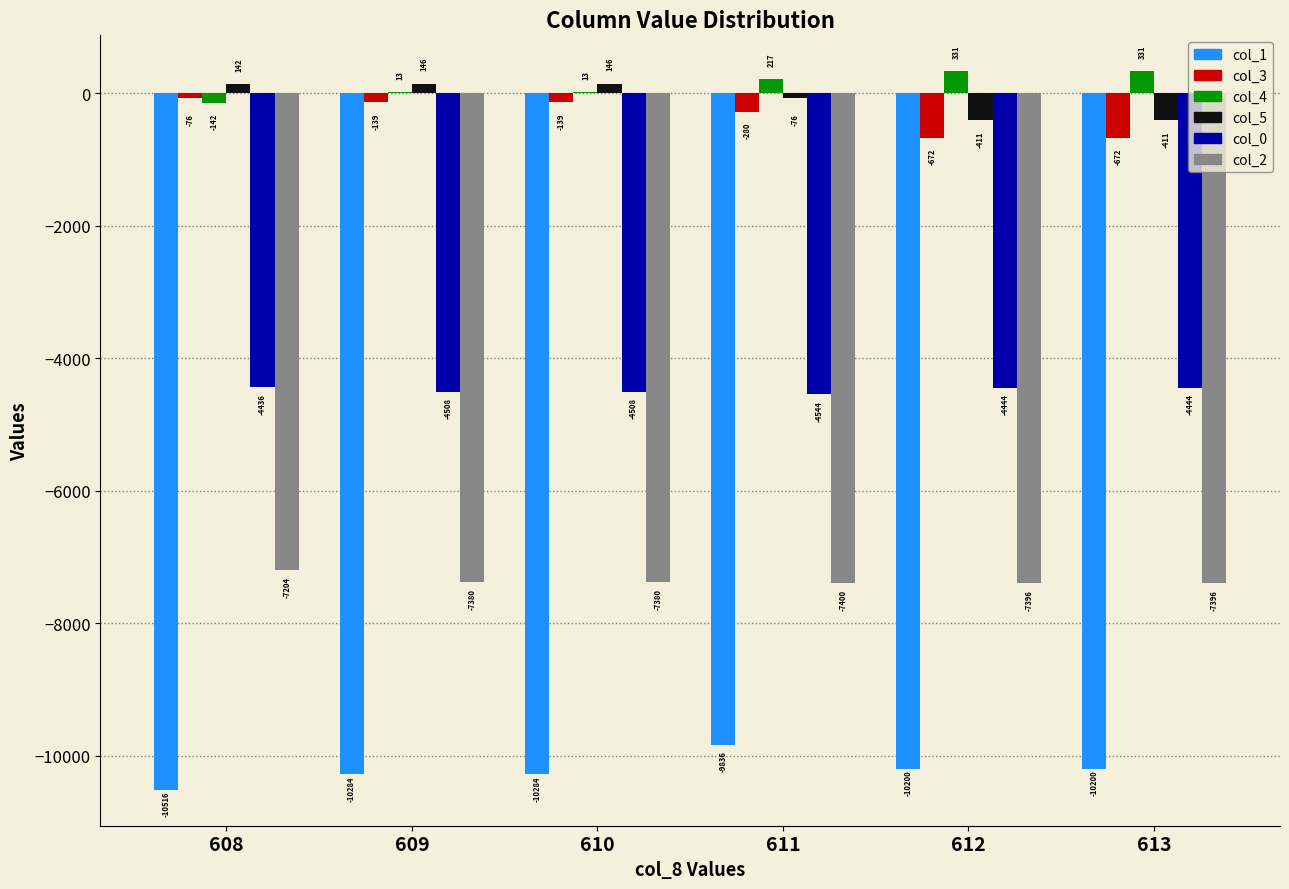

Reading left to right, list all the values displayed in this chart.

col_1: 608=-10516	609=-10284	610=-10284	611=-9836	612=-10200	613=-10200
col_3: 608=-76	609=-139	610=-139	611=-280	612=-672	613=-672
col_4: 608=-142	609=13	610=13	611=217	612=331	613=331
col_5: 608=142	609=146	610=146	611=-76	612=-411	613=-411
col_0: 608=-4436	609=-4508	610=-4508	611=-4544	612=-4444	613=-4444
col_2: 608=-7204	609=-7380	610=-7380	611=-7400	612=-7396	613=-7396